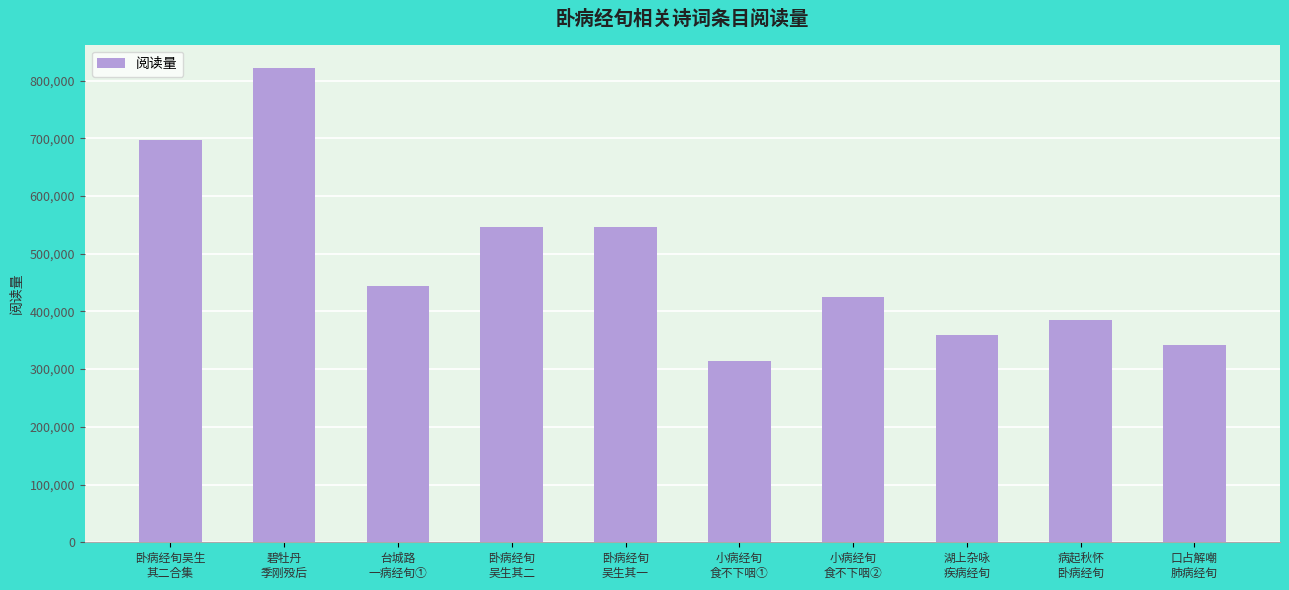

What is the value of the 7th bar from the left?

424855